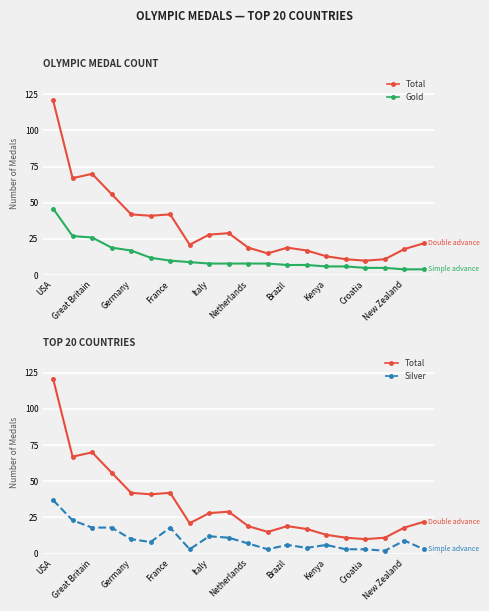

Which category has the highest value across all series?

USA